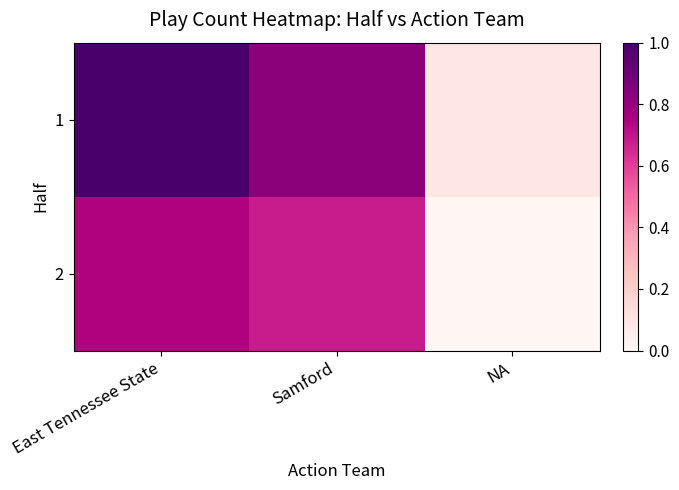

How many data points does each series have?

3